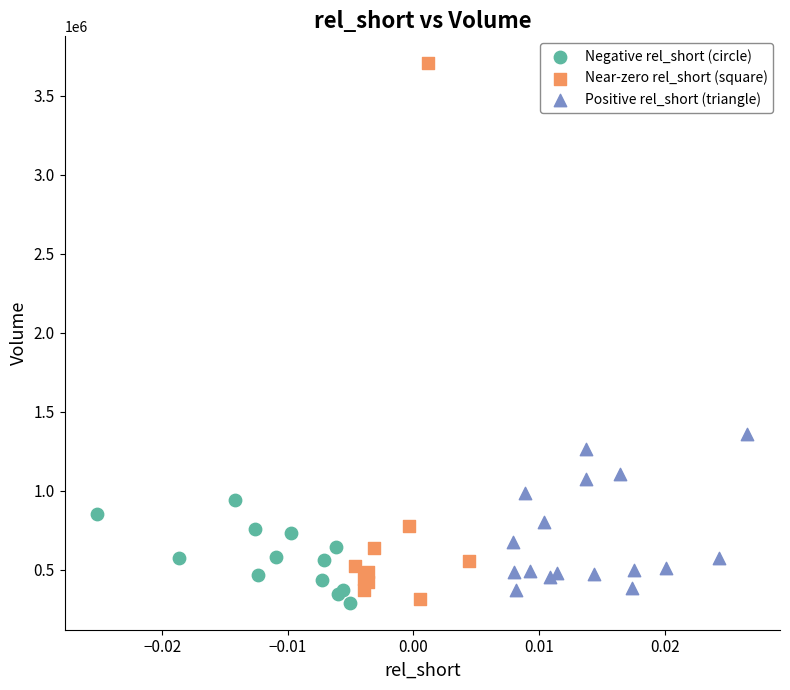

Which series has the widest spread of Y values?

Near-zero rel_short (square)